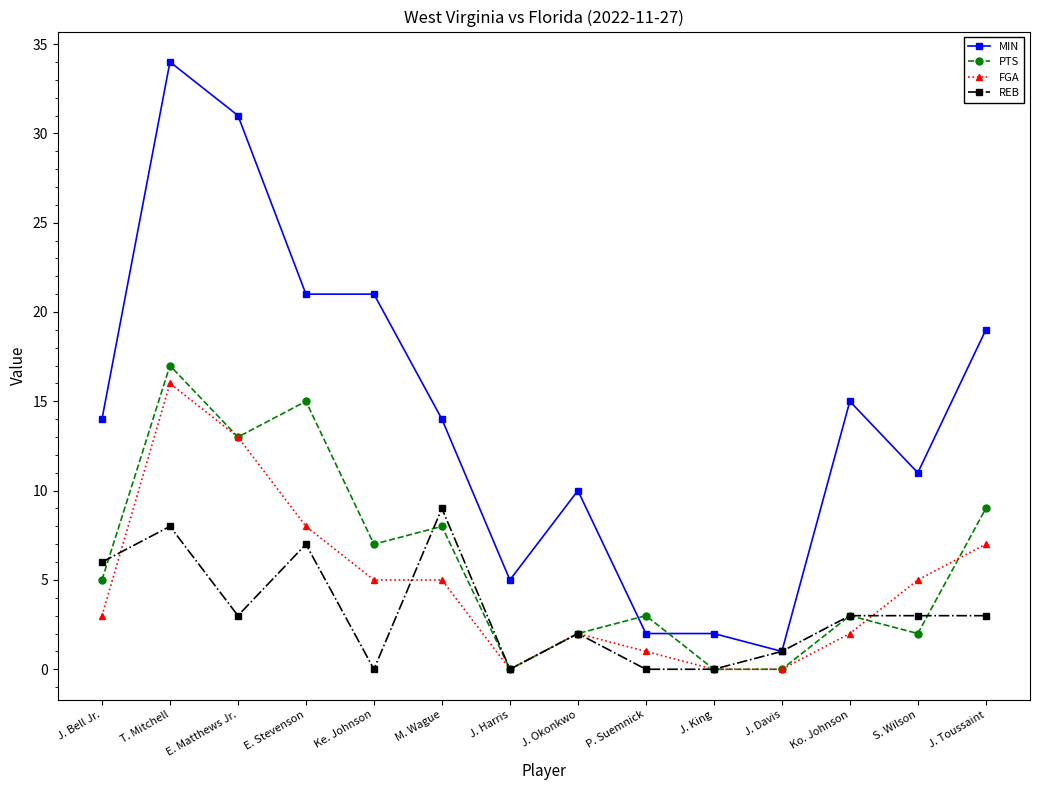

The value of MIN at M. Wague is 14. True or false?

True